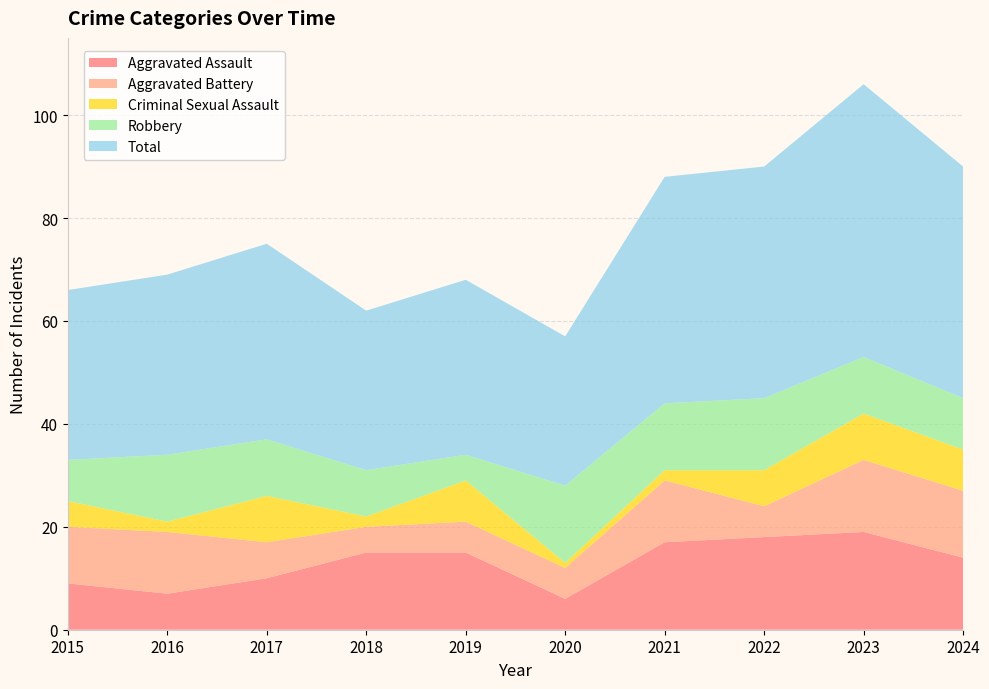

Reading left to right, what are all the values shown in this chart?

Aggravated Assault: 2015=9	2016=7	2017=10	2018=15	2019=15	2020=6	2021=17	2022=18	2023=19	2024=14
Aggravated Battery: 2015=11	2016=12	2017=7	2018=5	2019=6	2020=6	2021=12	2022=6	2023=14	2024=13
Criminal Sexual Assault: 2015=5	2016=2	2017=9	2018=2	2019=8	2020=1	2021=2	2022=7	2023=9	2024=8
Robbery: 2015=8	2016=13	2017=11	2018=9	2019=5	2020=15	2021=13	2022=14	2023=11	2024=10
Total: 2015=33	2016=35	2017=38	2018=31	2019=34	2020=29	2021=44	2022=45	2023=53	2024=45